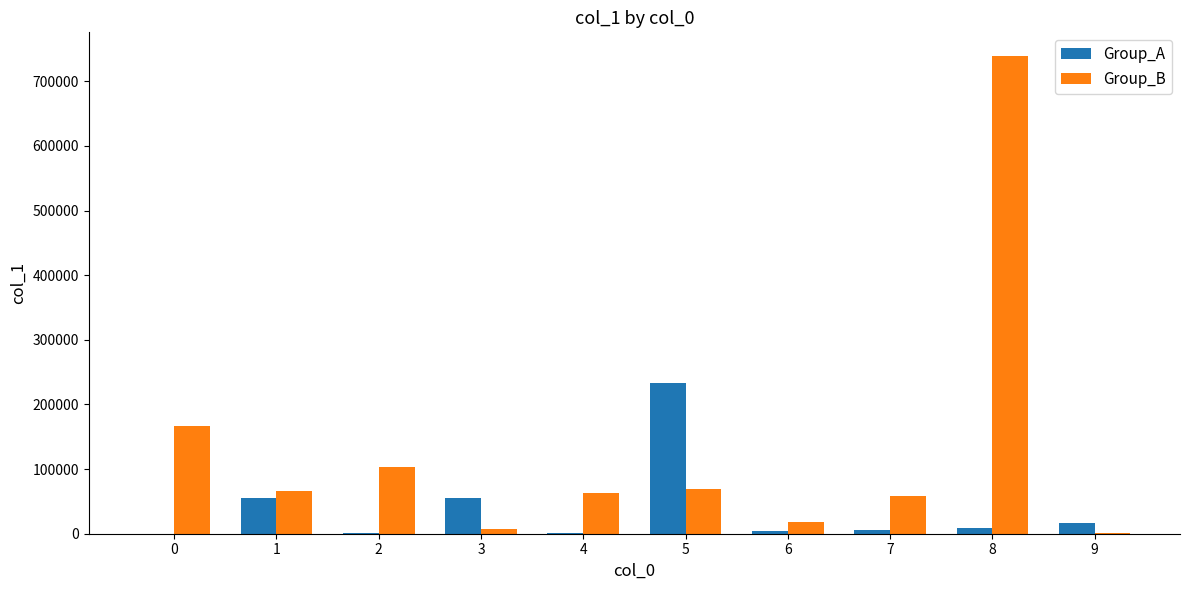

Which series has the widest spread of values?

Group_B